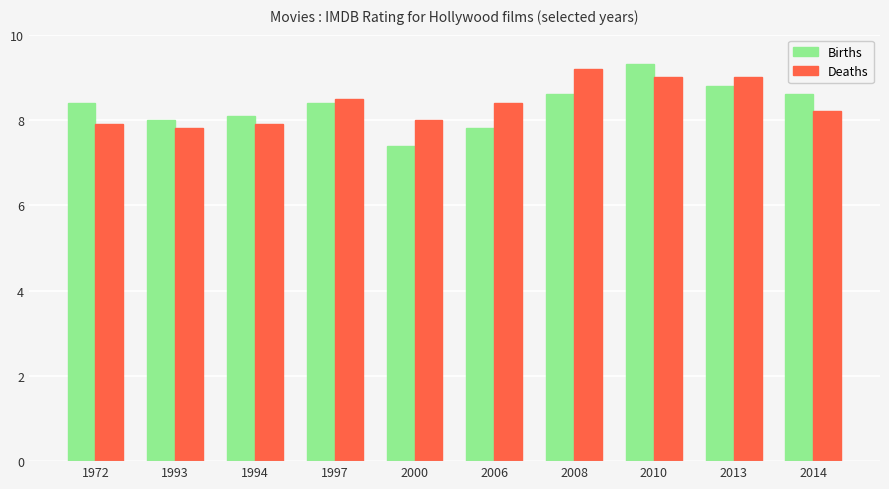

Reading left to right, extract all data points from this chart.

Births: 1972=8.4	1993=8.0	1994=8.1	1997=8.4	2000=7.4	2006=7.8	2008=8.6	2010=9.3	2013=8.8	2014=8.6
Deaths: 1972=7.9	1993=7.8	1994=7.9	1997=8.5	2000=8.0	2006=8.4	2008=9.2	2010=9.0	2013=9.0	2014=8.2